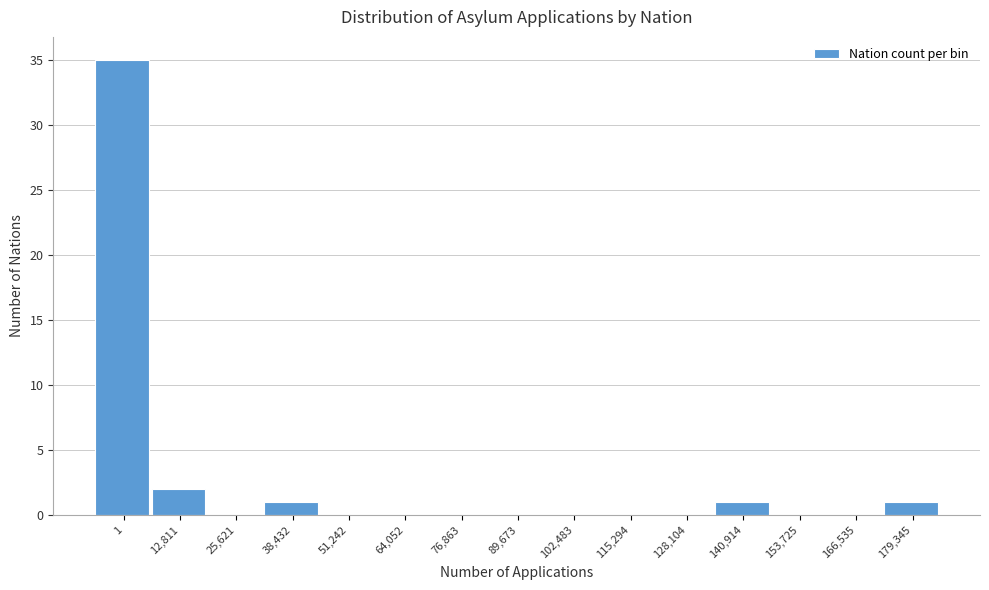

Reading left to right, transcribe all the data shown in this chart.

1=35	12,811=2	25,621=0	38,432=1	51,242=0	64,052=0	76,863=0	89,673=0	102,483=0	115,294=0	128,104=0	140,914=1	153,725=0	166,535=0	179,345=1